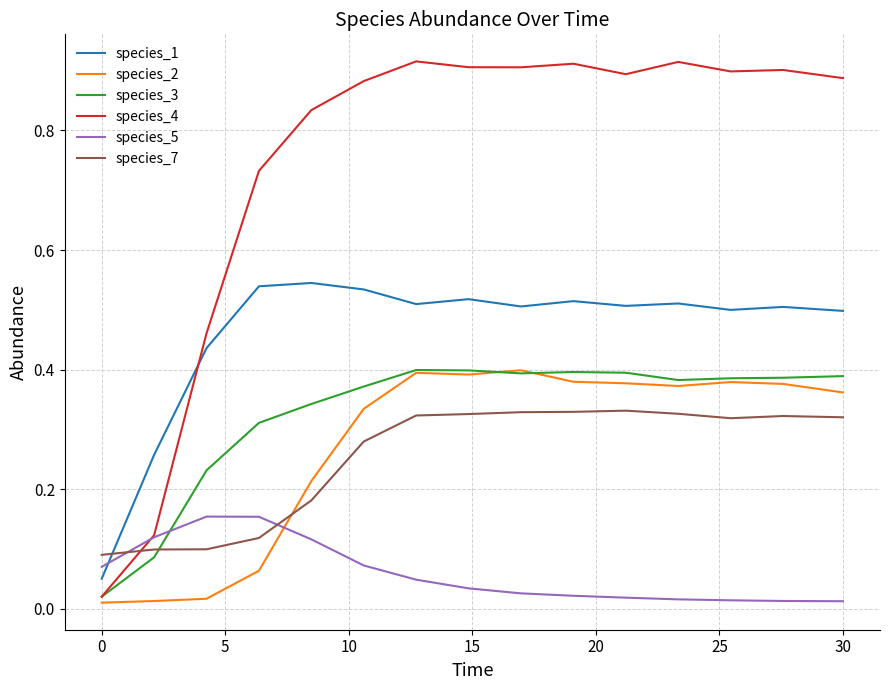

How many intersections are there between species_1 and species_5?

1